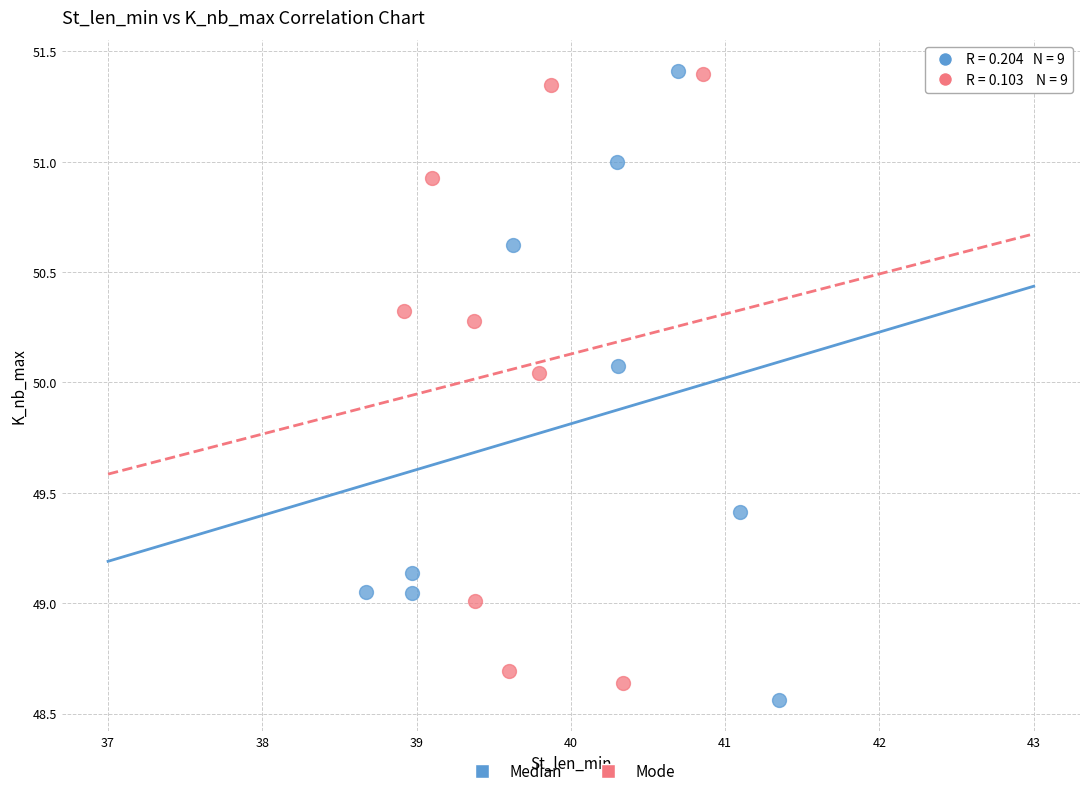

Which series reaches the minimum Y coordinate?

Median